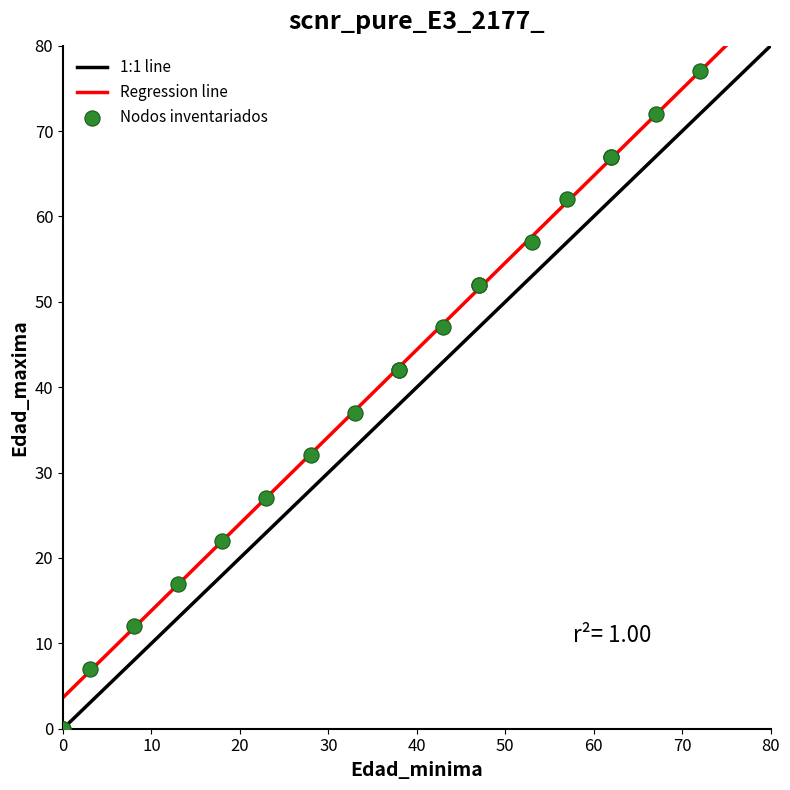

What Y value in the scatter plot is closest to 38?

37